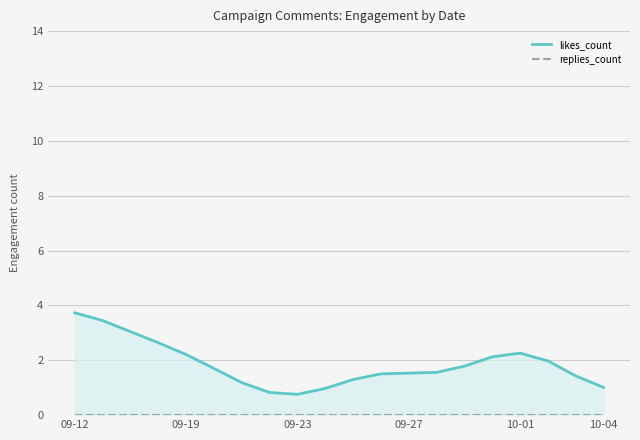

True or false: replies_count and likes_count cross at least once.

False